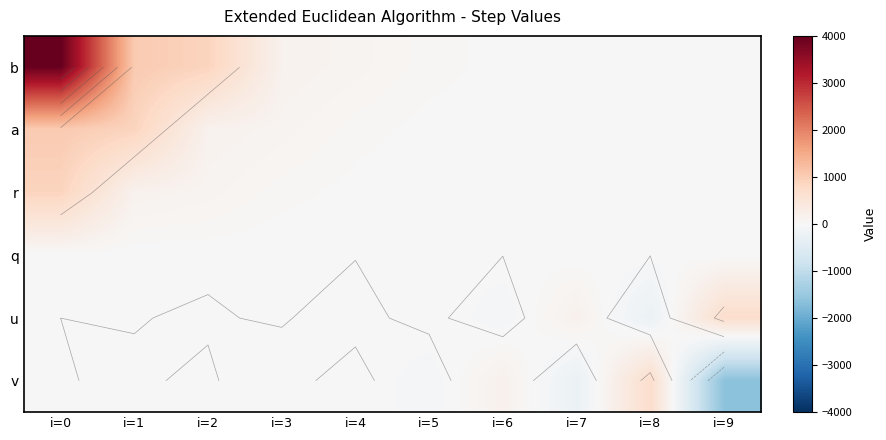

What is the spread (max minus min) of values at i=9?

2349